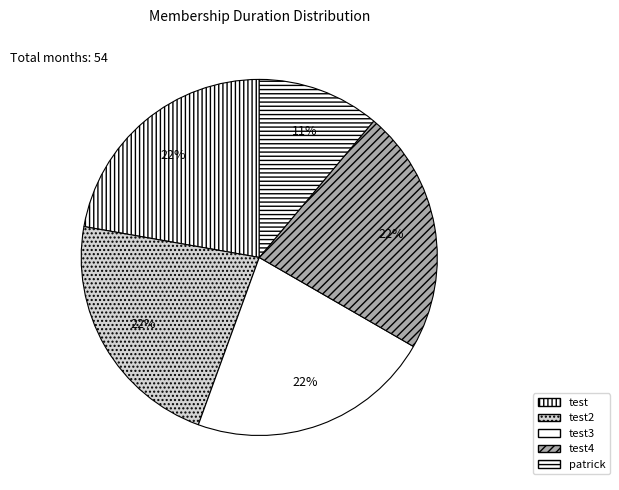

How many segments does this pie chart have?

5